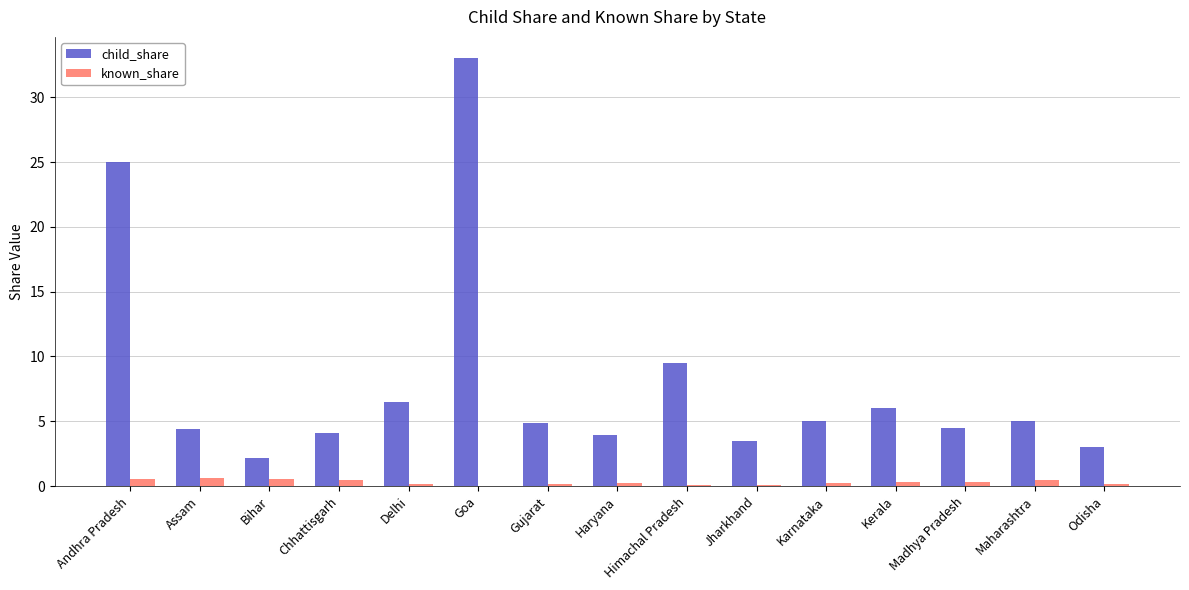

What are all the series names shown in the legend?

child_share, known_share